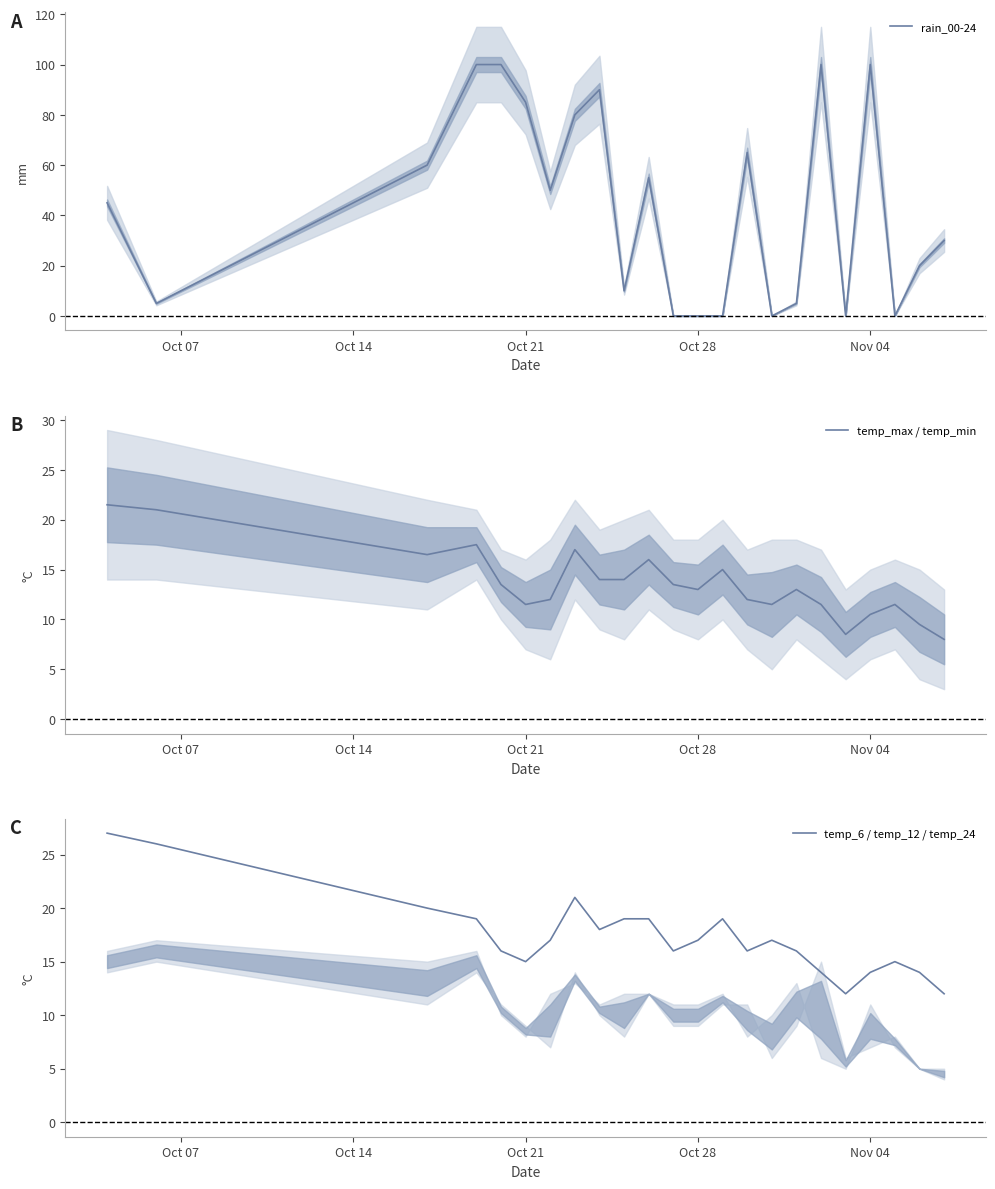

What is the highest value of the temp_max / temp_min series?

21.5